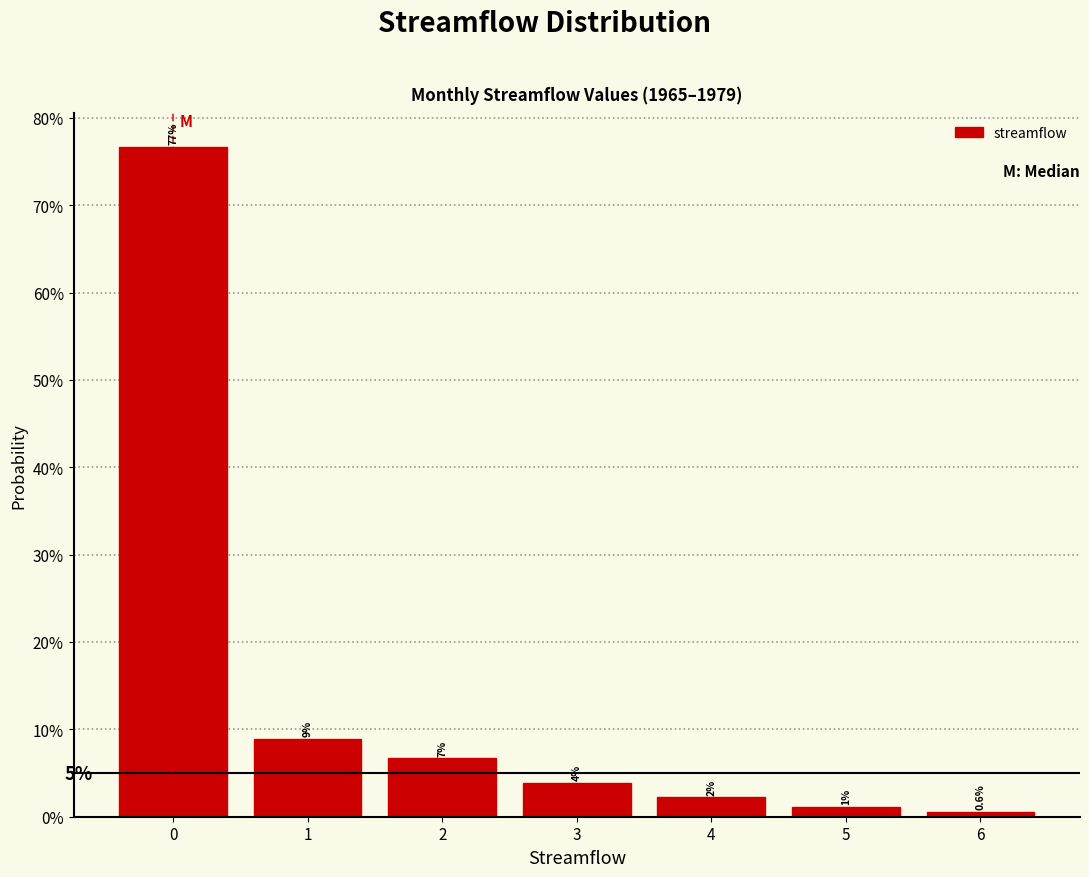

Does the chart contain any negative values?

No